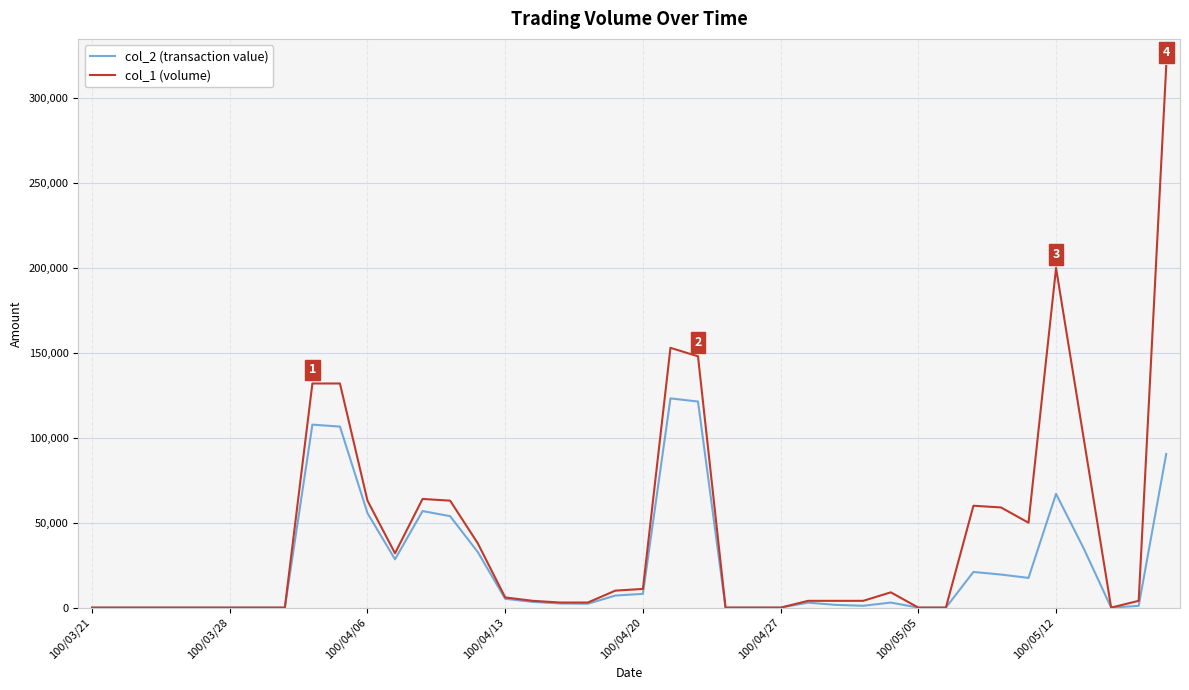

List the series in order of their overall mean, highest first.

col_1 (volume), col_2 (transaction value)